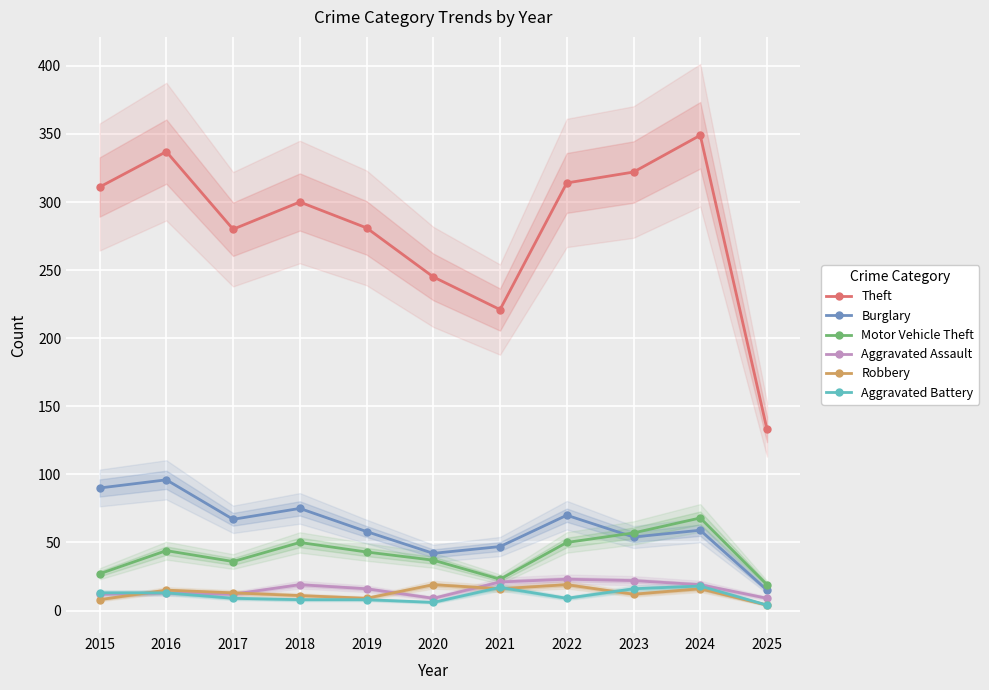

Which label corresponds to the largest value in the chart?

2024